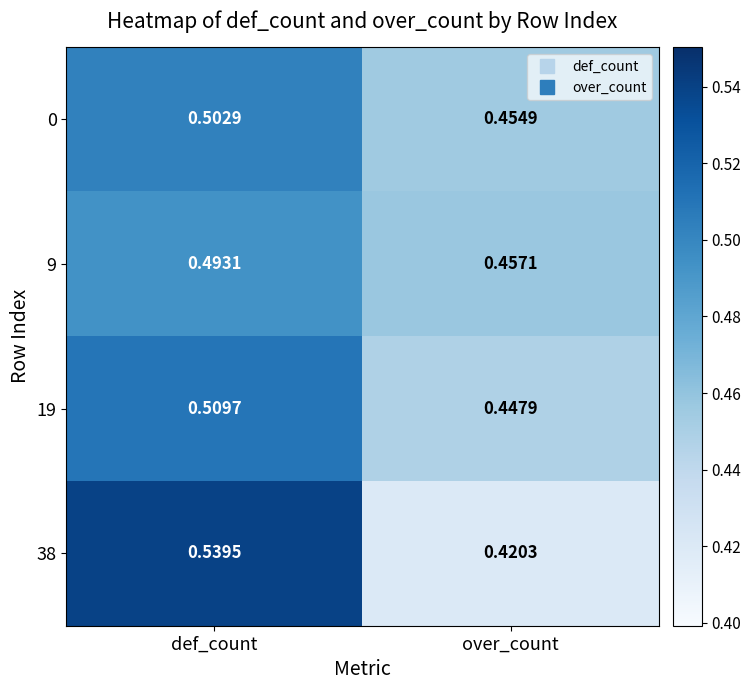

What is the total value across all series at def_count?

2.0